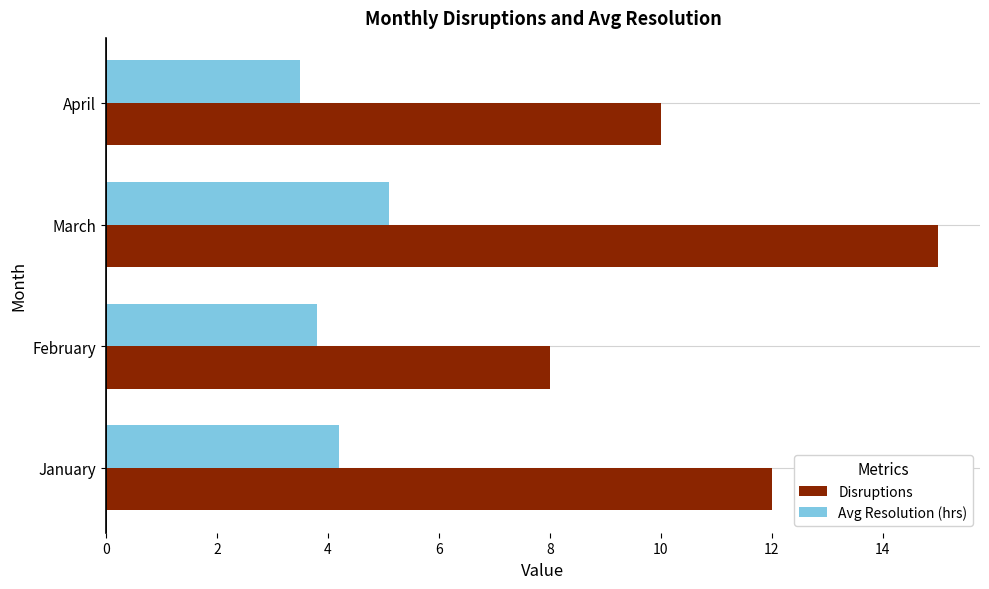

How many distinct data groups are displayed?

2